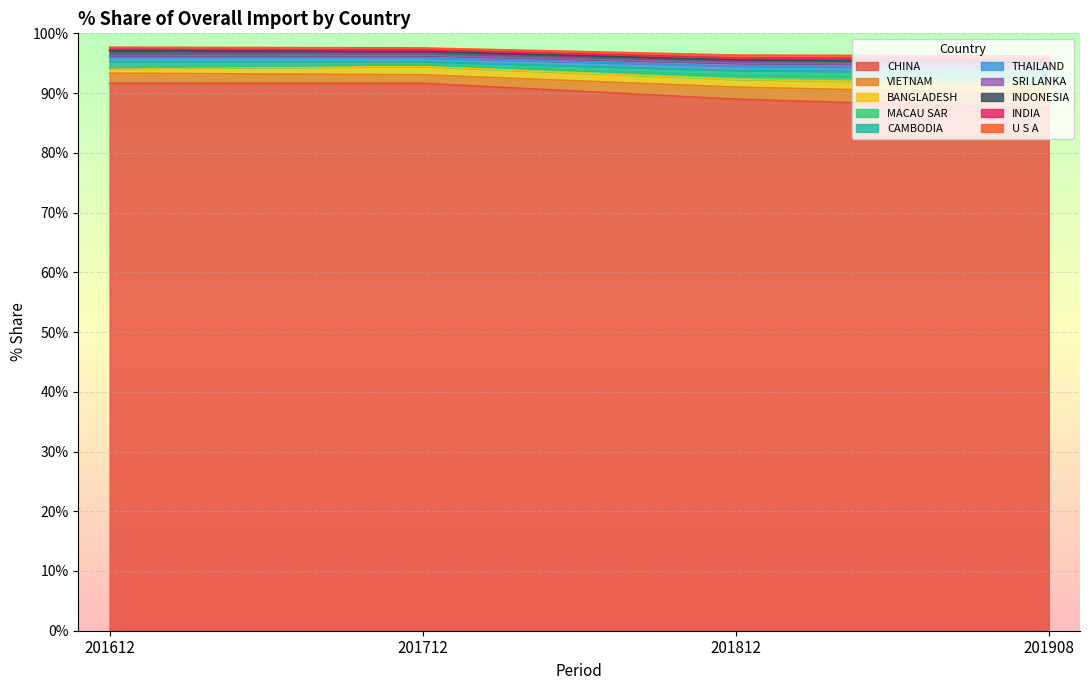

What is the minimum value for CHINA?

87.4